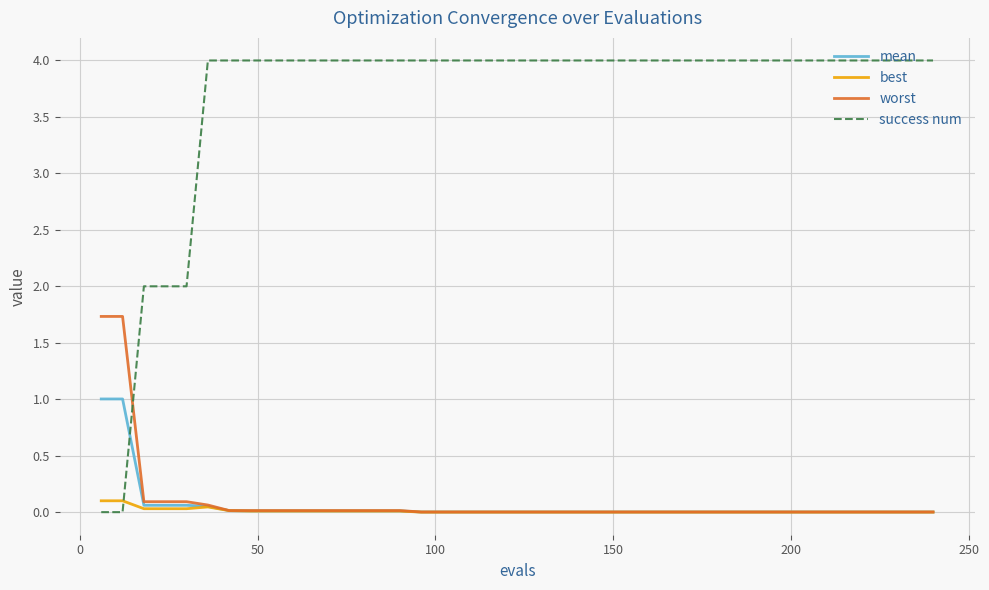

Rank the series by their maximum value, from lowest to highest.

best, mean, worst, success num